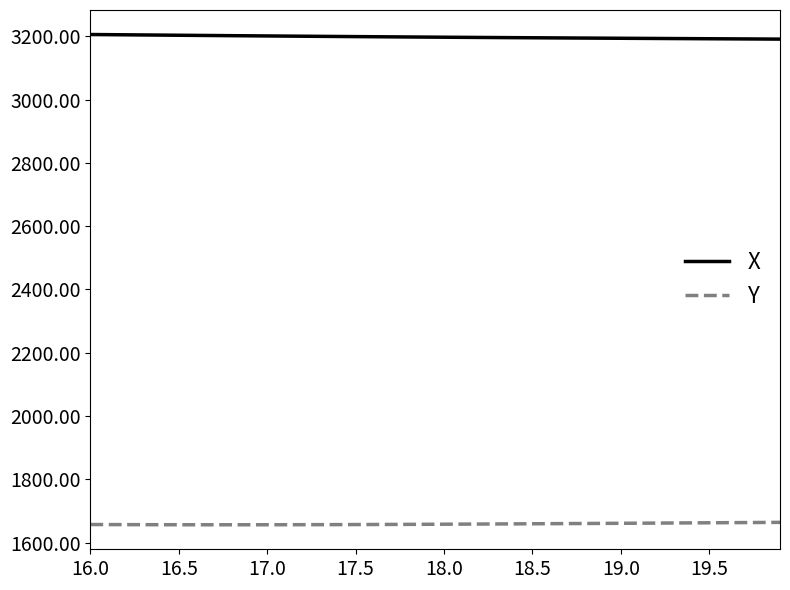

Which series has the largest total across all categories?

X